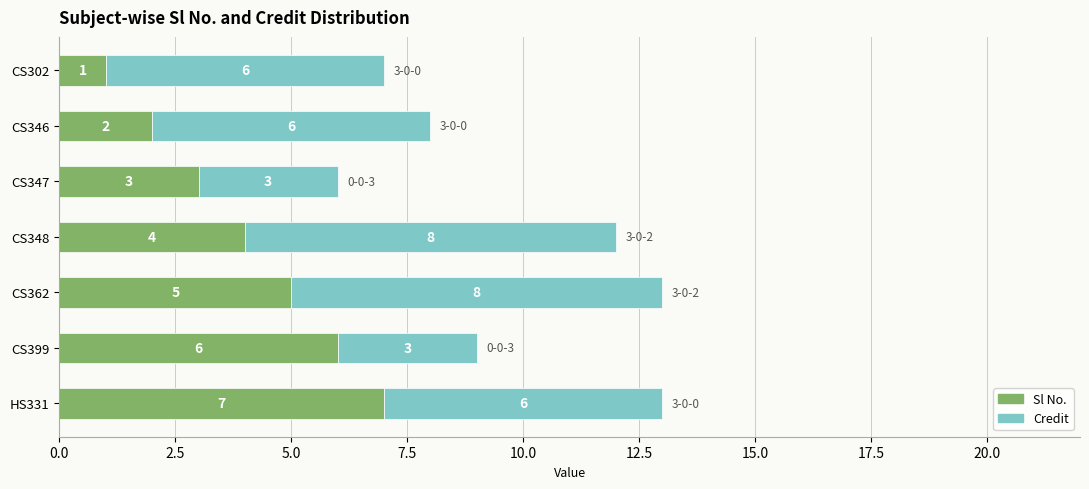

True or false: Sl No. has a value of 1 at CS347.

False